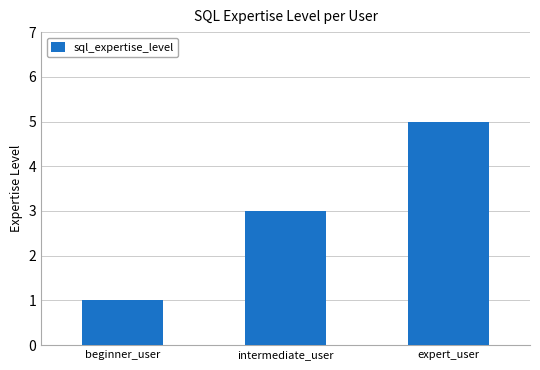

What is the label of the 1st bar from the left?

beginner_user